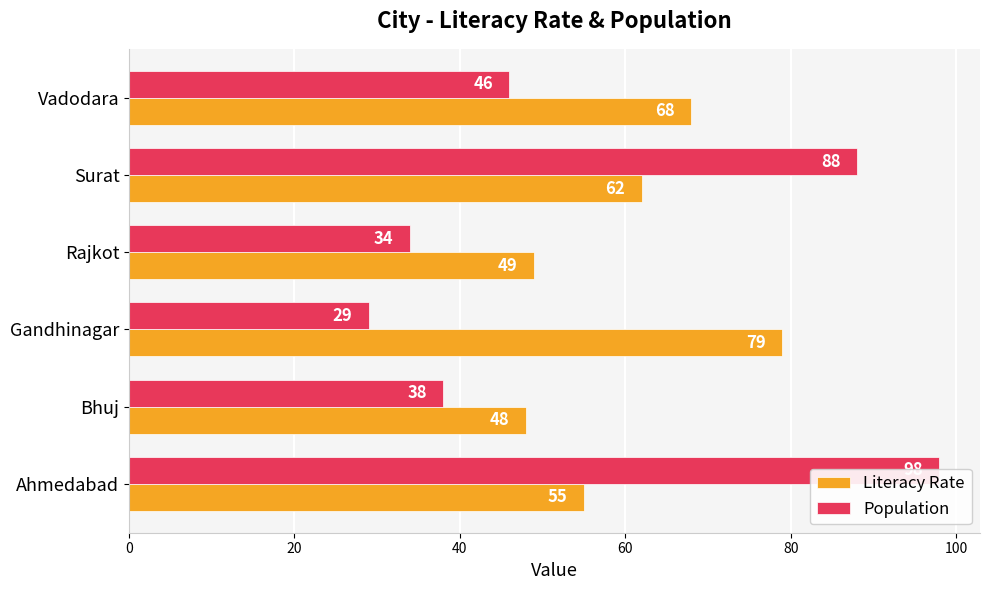

Is the value of Literacy Rate at Rajkot greater than the value of Population at Surat?

No